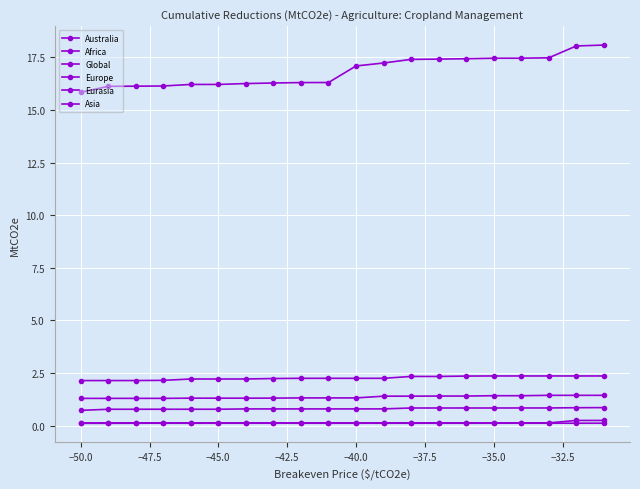

Is this an area chart (filled region under the line)?

No